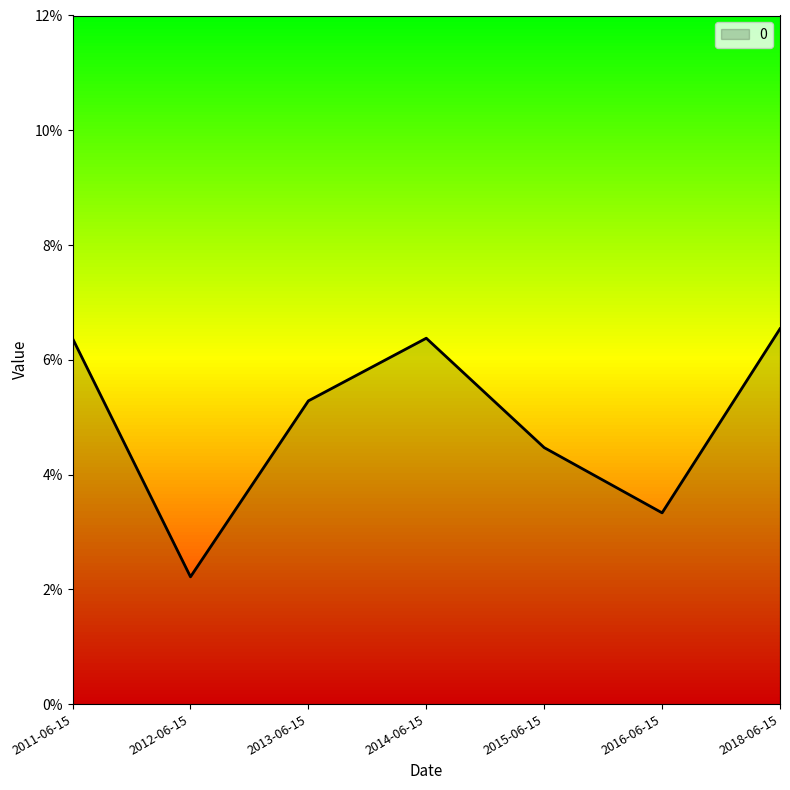

Rank the categories by value from highest to lowest.

2018-06-15, 2014-06-15, 2011-06-15, 2013-06-15, 2015-06-15, 2016-06-15, 2012-06-15